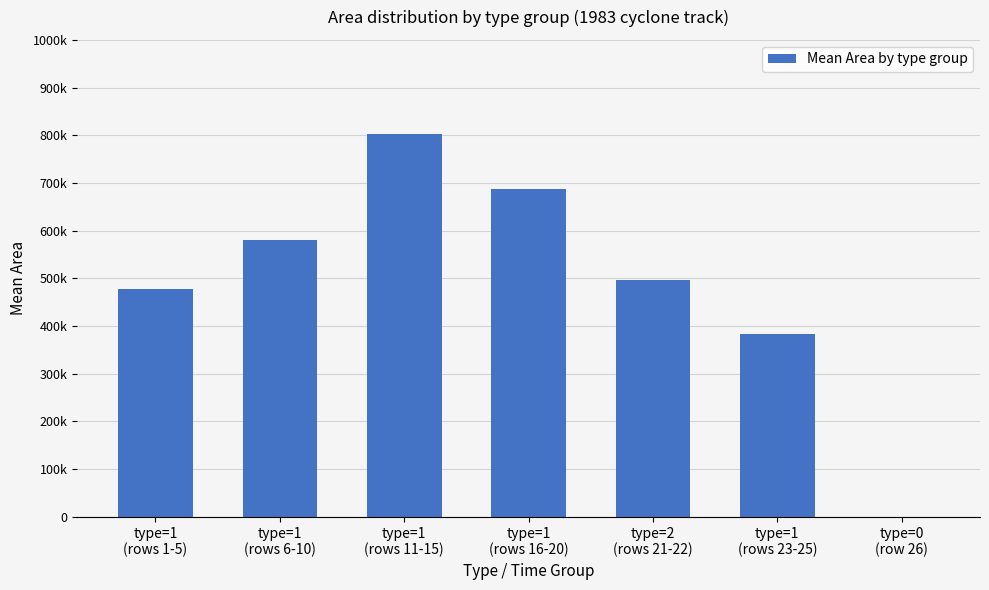

Rank the categories by value from highest to lowest.

type=1
(rows 11-15), type=1
(rows 16-20), type=1
(rows 6-10), type=2
(rows 21-22), type=1
(rows 1-5), type=1
(rows 23-25), type=0
(row 26)